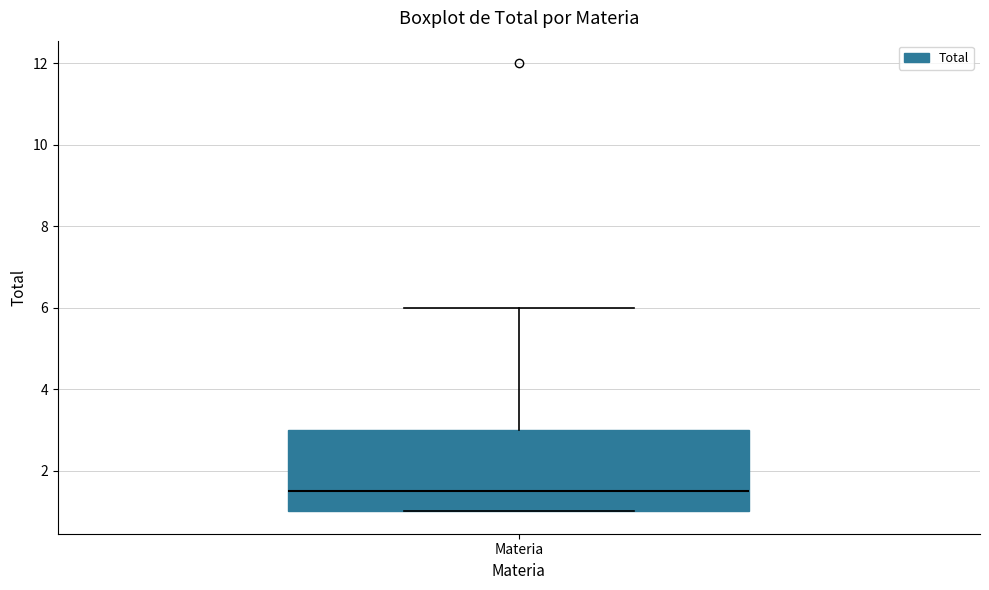

Where is the lower edge of the box for Materia on the y-axis? The values are not printed on the chart, so give them approximately, as read against the axis.

1.0